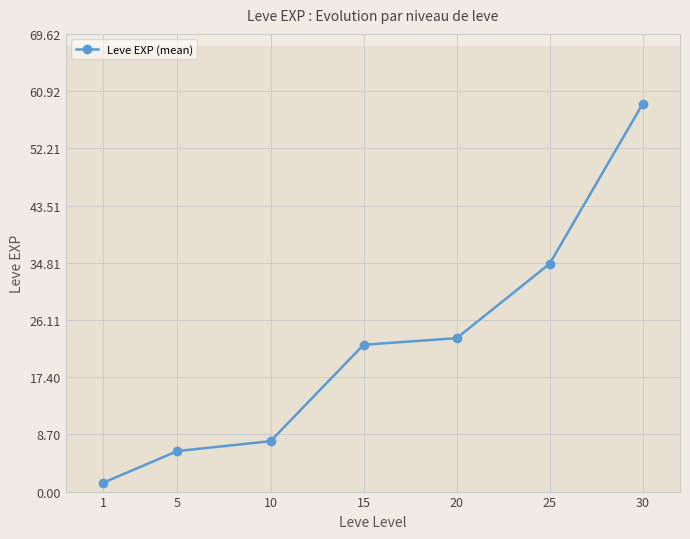

What is the average value?

22.1